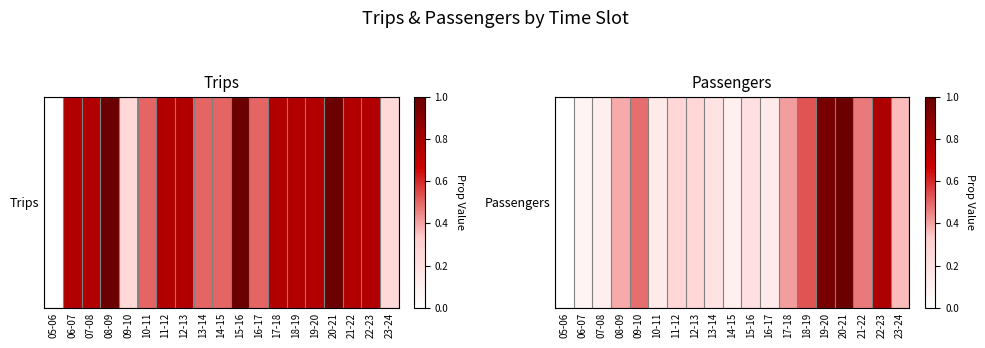

How many data points does each series have?

19